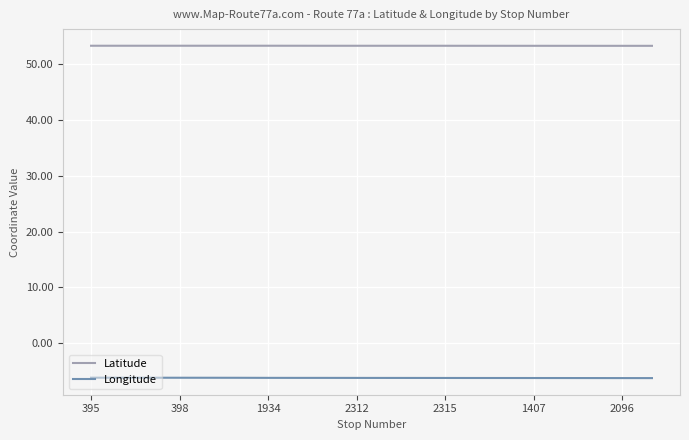

What is the maximum value shown in the chart?

53.3